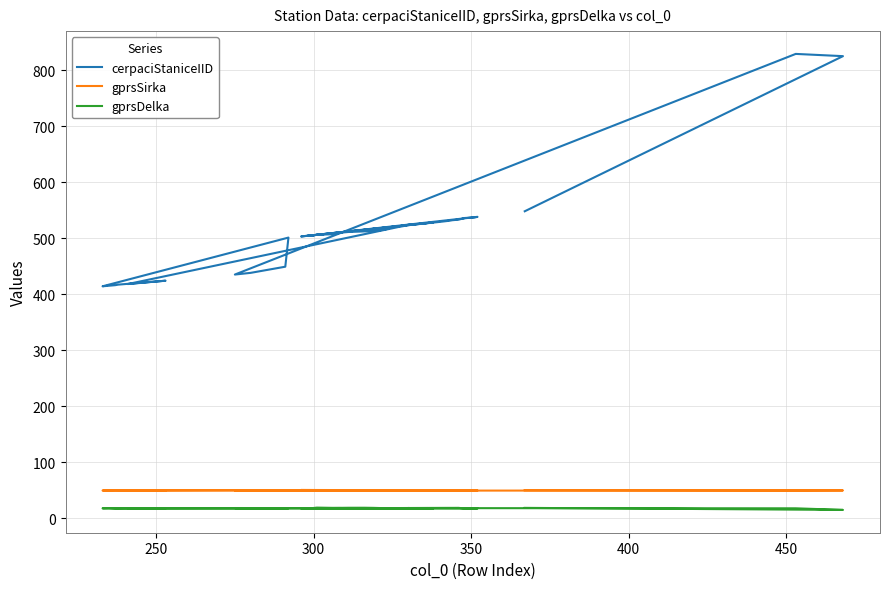

The value of cerpaciStaniceIID at 24 is 757.9. True or false?

False